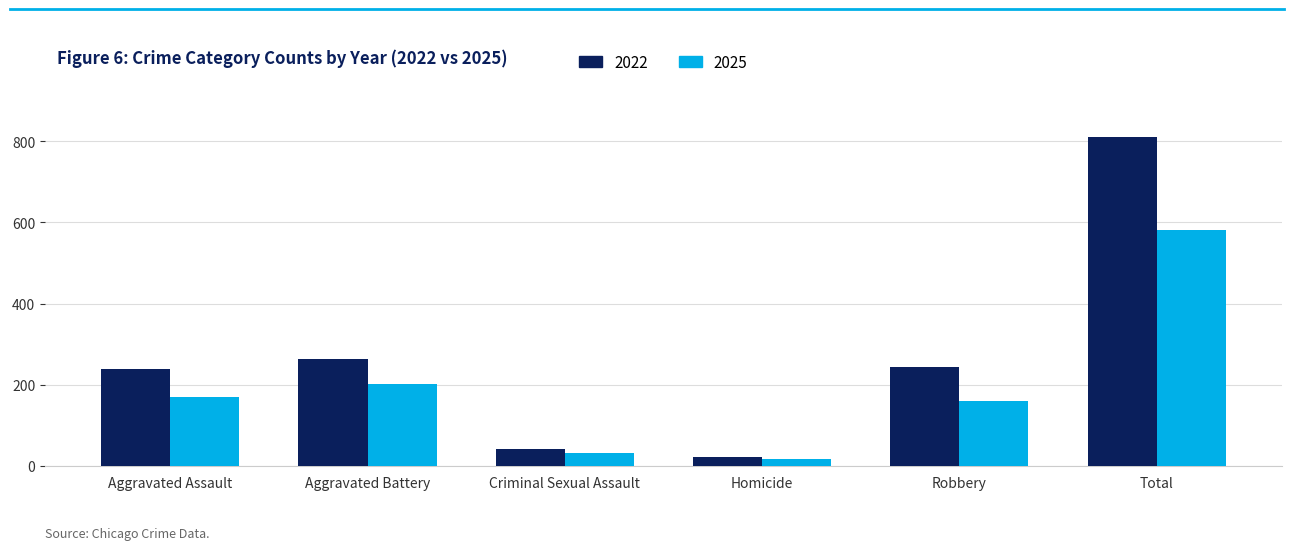

What is the difference between the 2025 values at Aggravated Battery and Total?

380